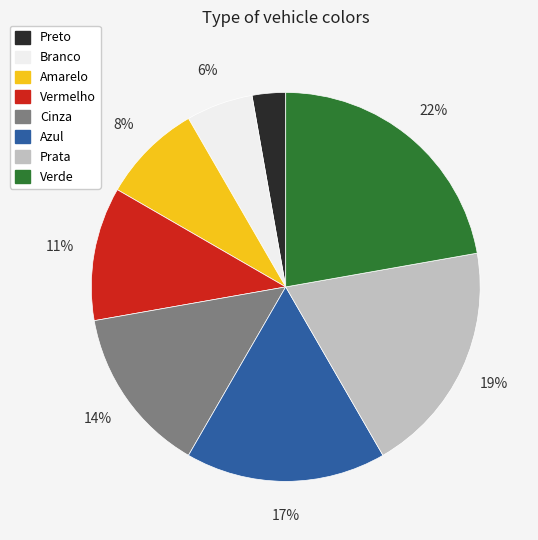

To the nearest percent, what is the difference between the Amarelo and Prata slice percentages?

11%